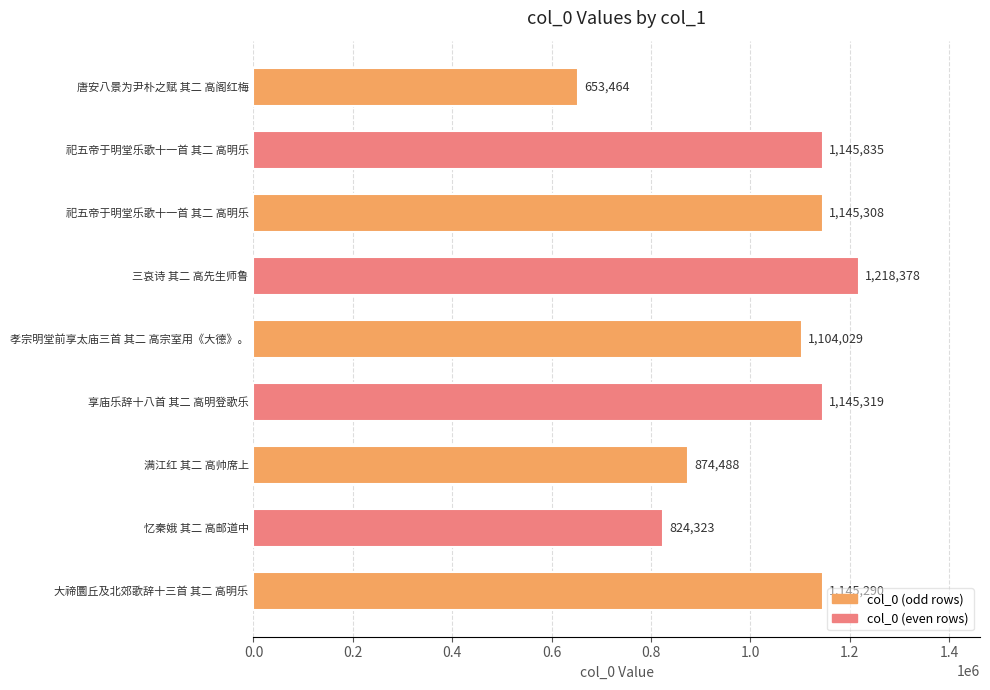

What is the smallest value displayed?

653464